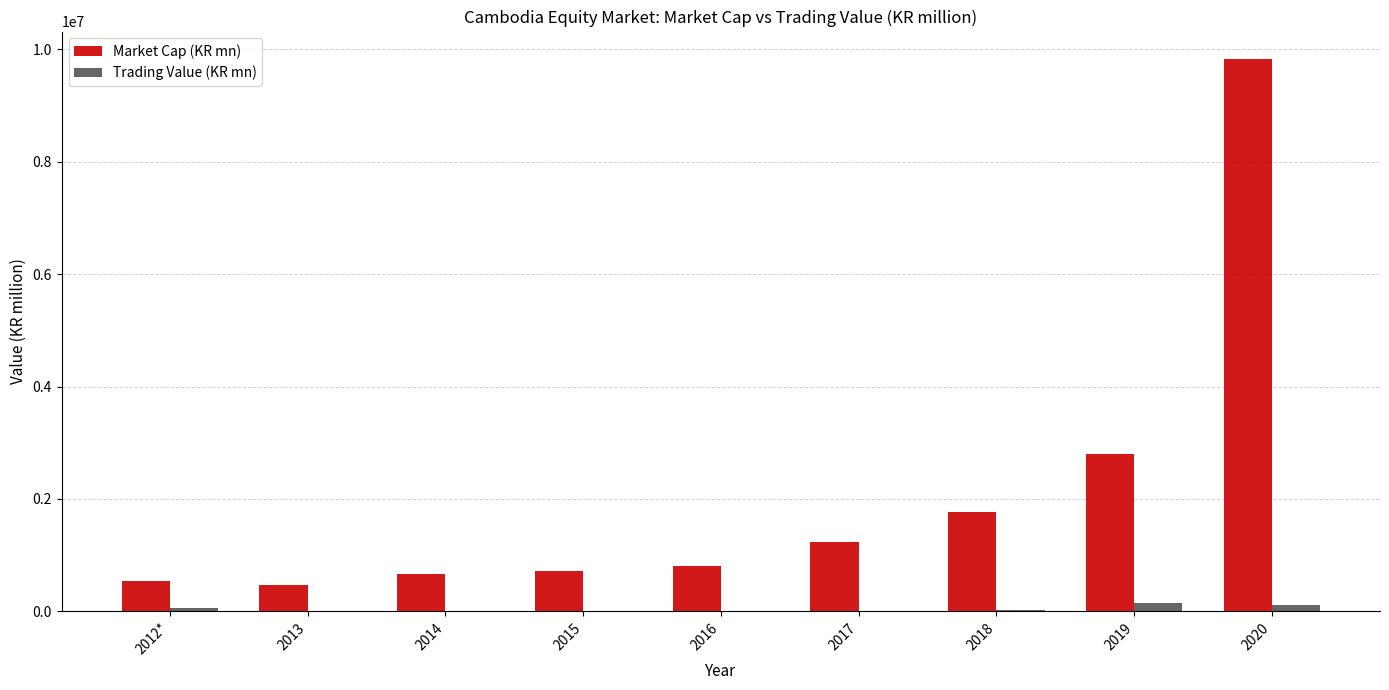

What is the spread (max minus min) of values at 2018?

1746775.7